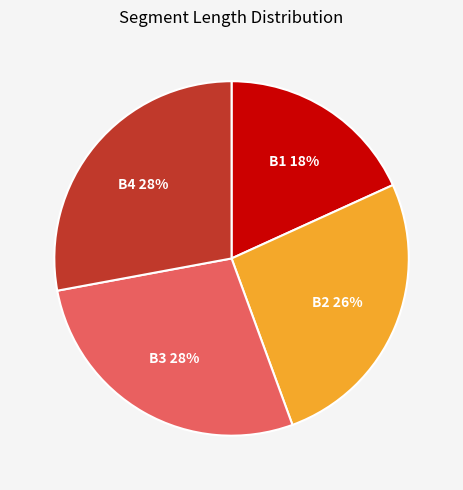

To the nearest percent, what portion does B2 represent?

26%